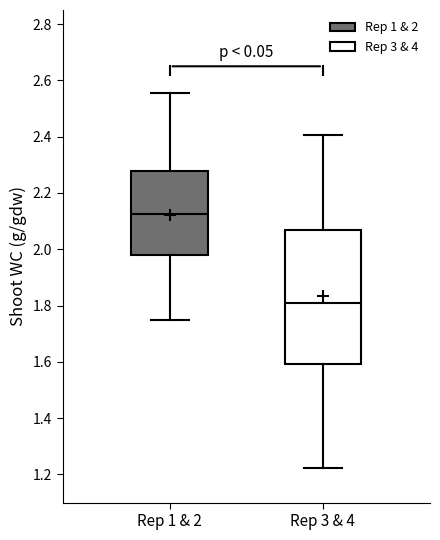

Reading left to right, transcribe this box plot: for each box, give where its median line is, the range the box spans, and where its two whiskers end, as read against the y-axis. The values are not printed on the chart, so give them approximately, as read against the axis.

Rep 1 & 2: median 2.12, box 1.98 to 2.28, whiskers 1.74 to 2.56
Rep 3 & 4: median 1.82, box 1.60 to 2.06, whiskers 1.22 to 2.40